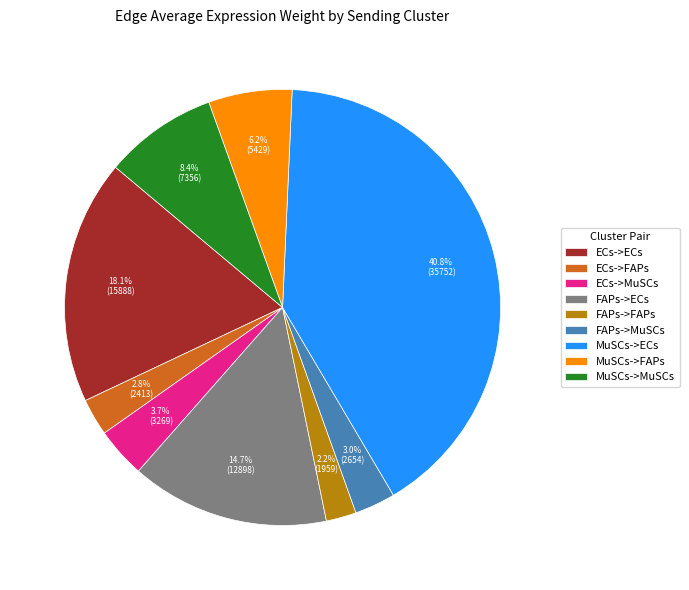

Do MuSCs->MuSCs and FAPs->MuSCs together represent more than half of the pie?

No